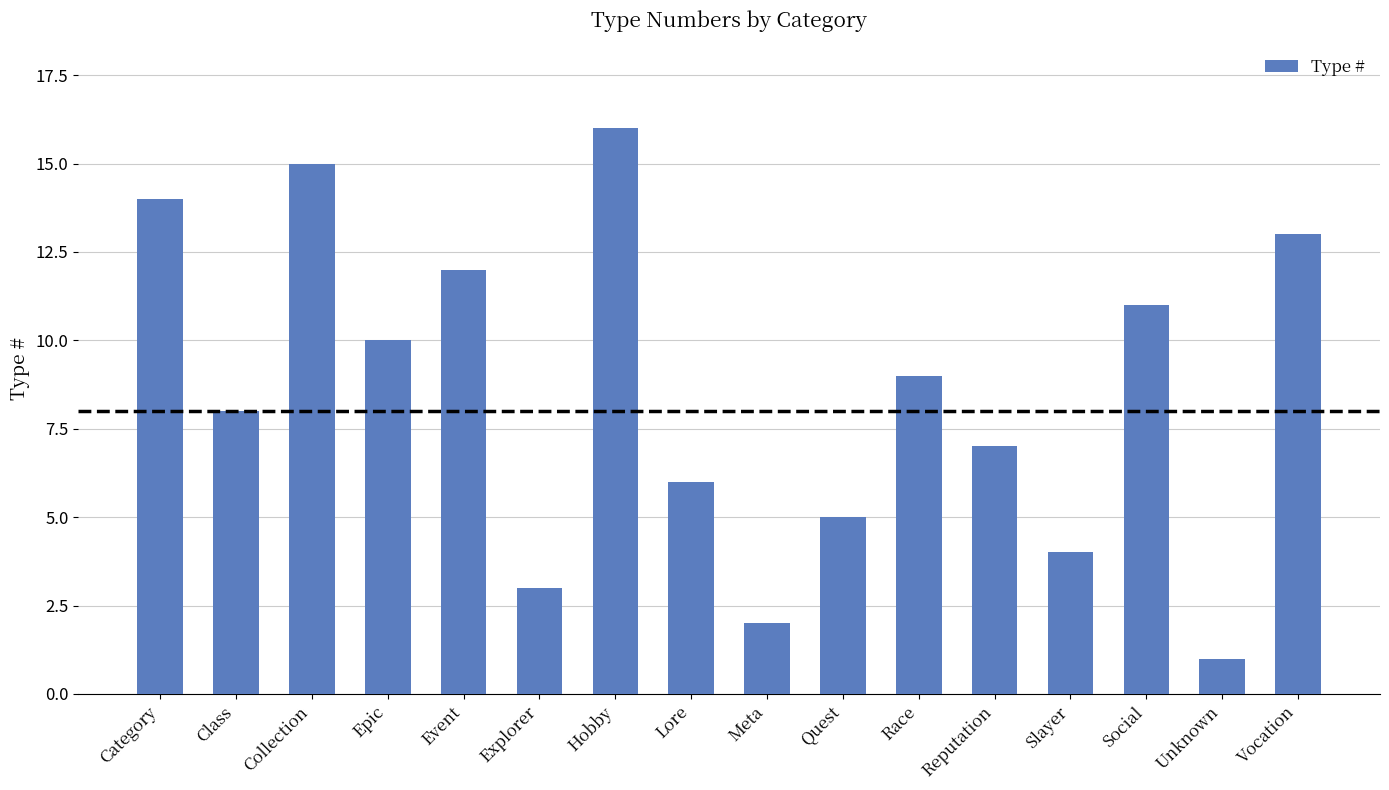

At which label does the data first exceed 9?

Category